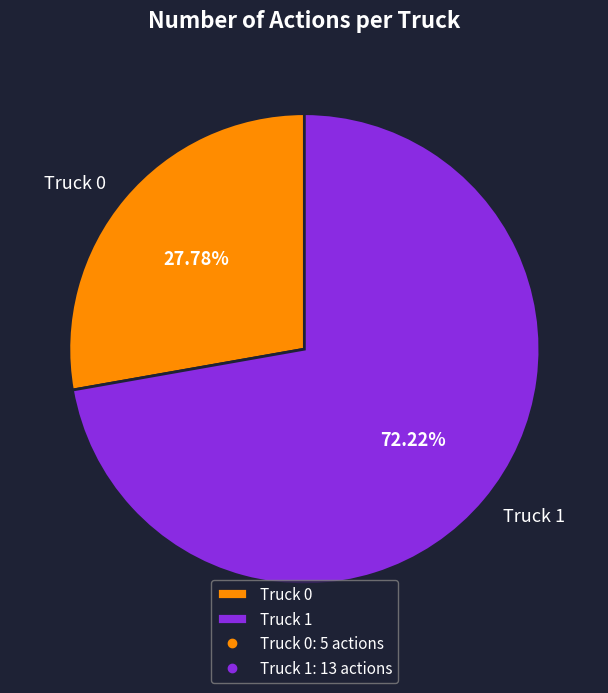

To the nearest percent, what is the combined percentage of Truck 1 and Truck 0?

100%